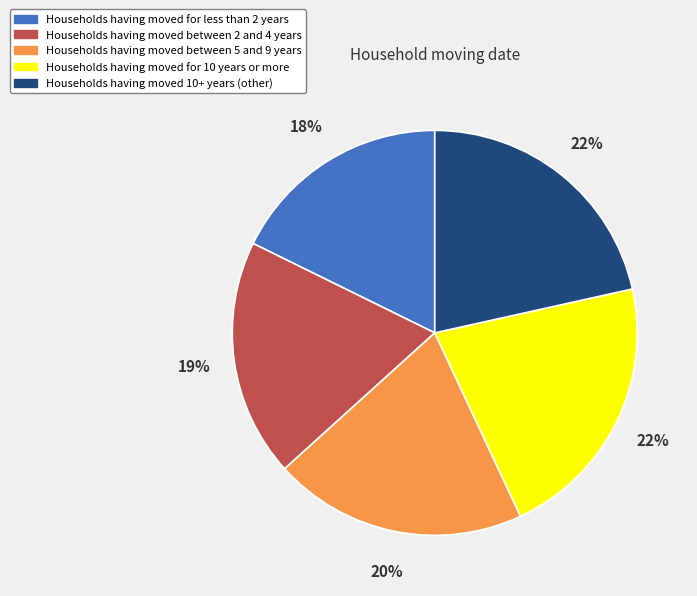

To the nearest percent, what is the average slice percentage?

20%